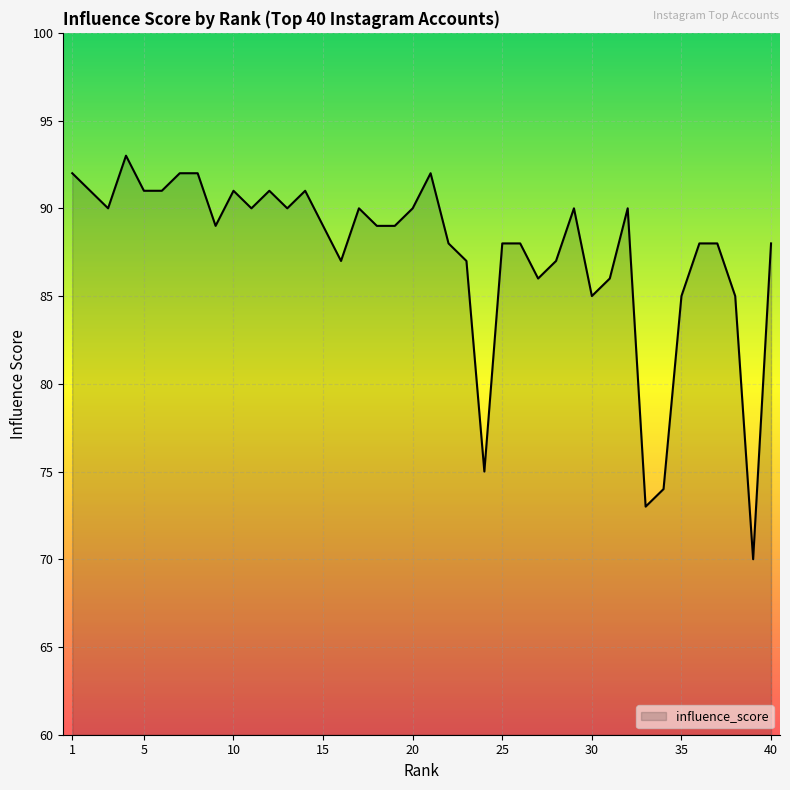

What is the smallest value displayed?

70